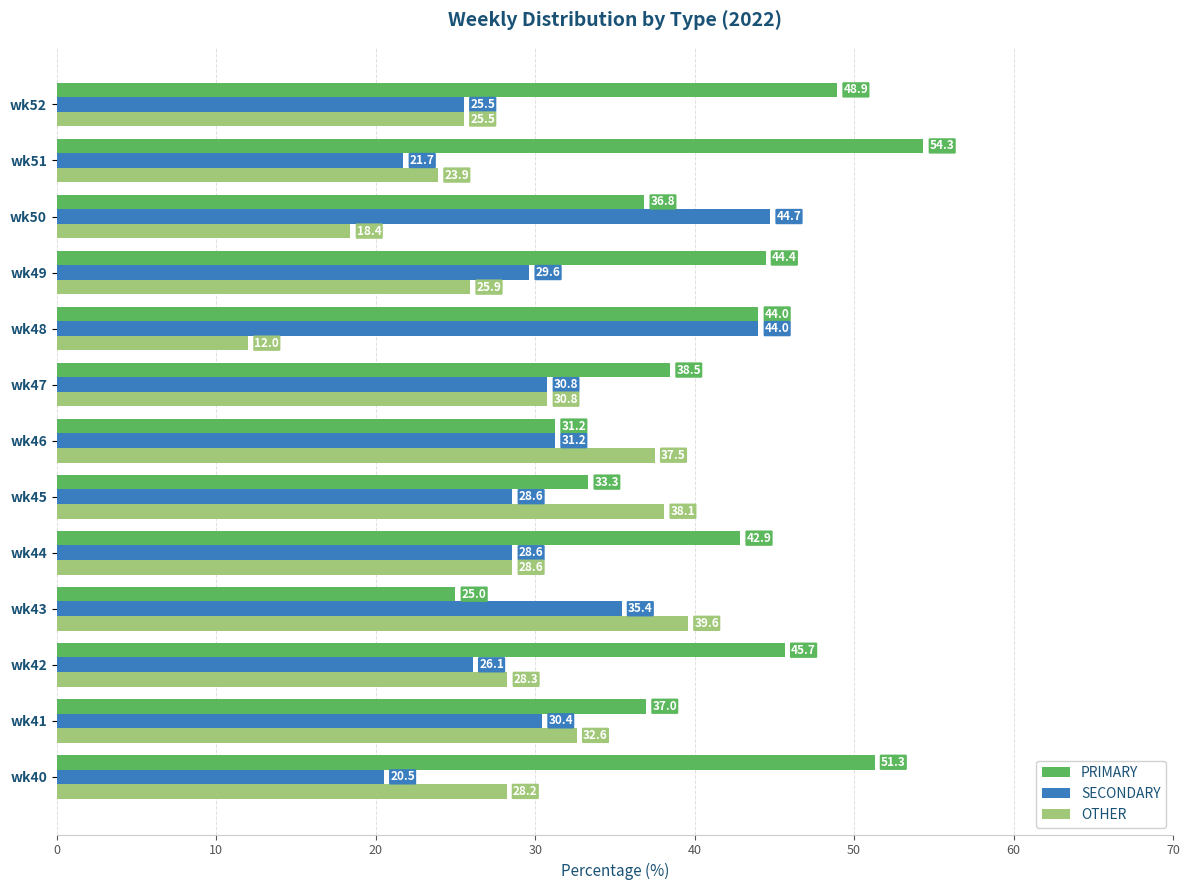

Between wk46 and wk50, which series saw the biggest shift?

OTHER